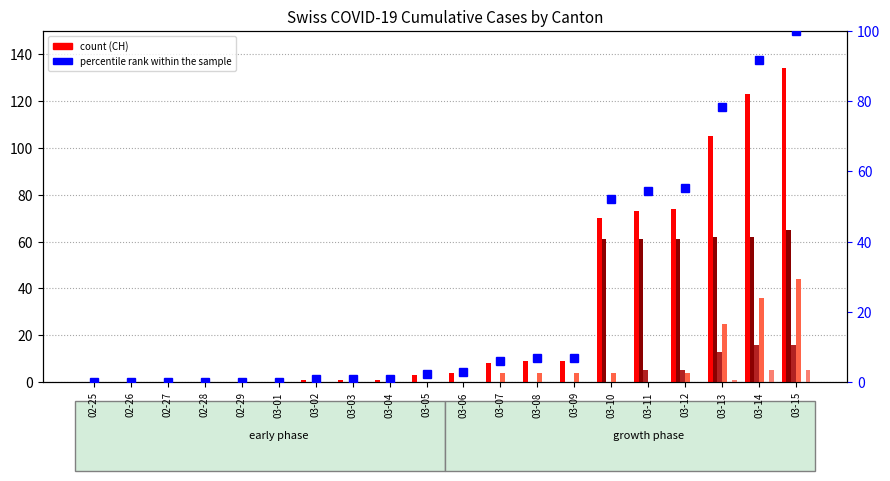

What is the label of the 16th bar from the left?

03-11